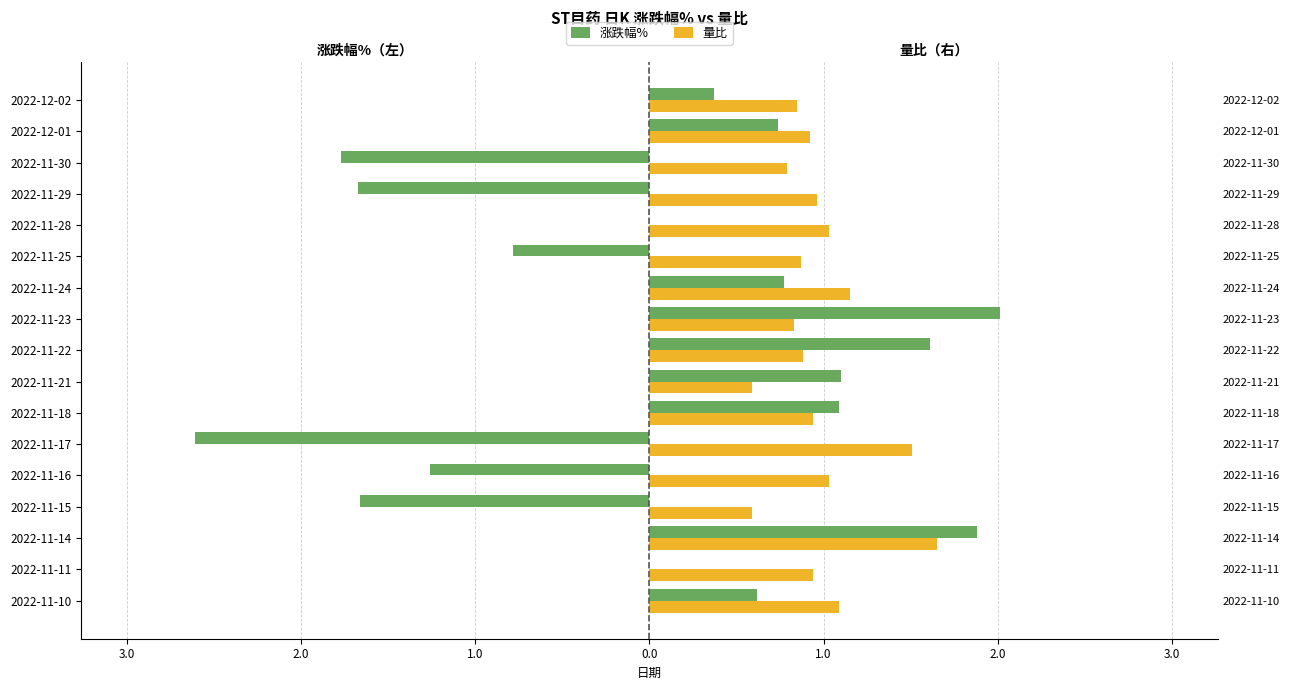

What is the lowest value of the 量比 series?

0.6